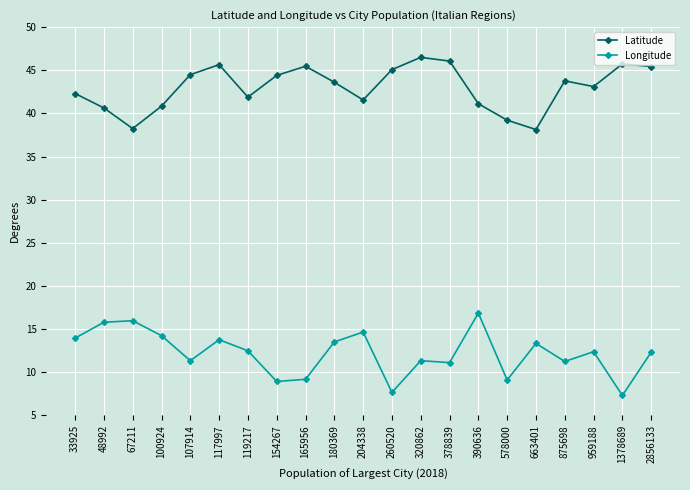

What is the value of the Latitude point at the 21st from the left?

45.4